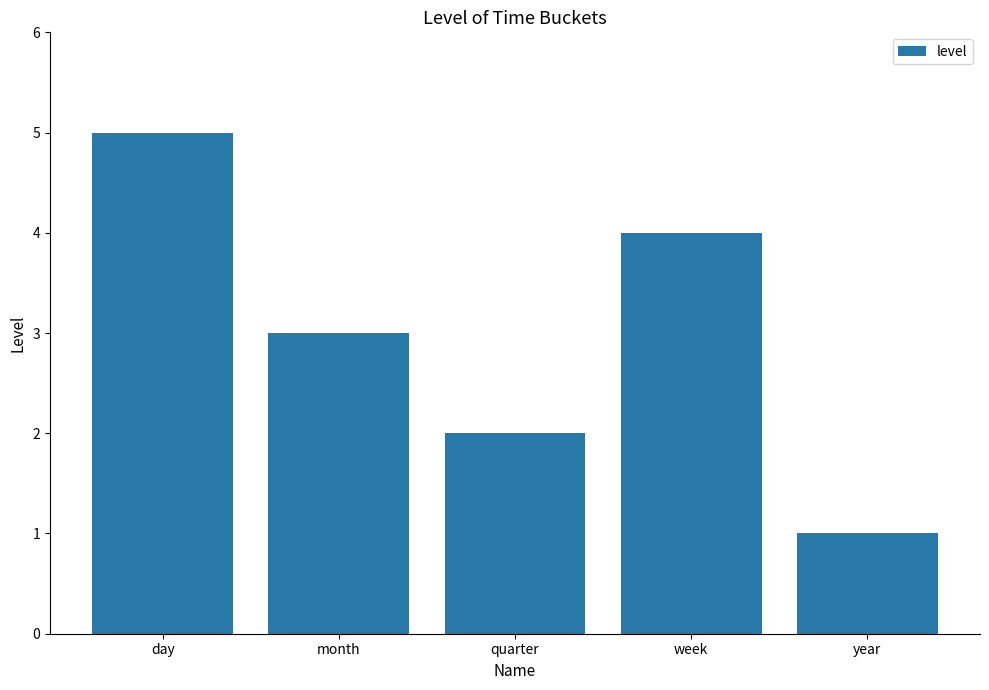

Does the chart contain any negative values?

No